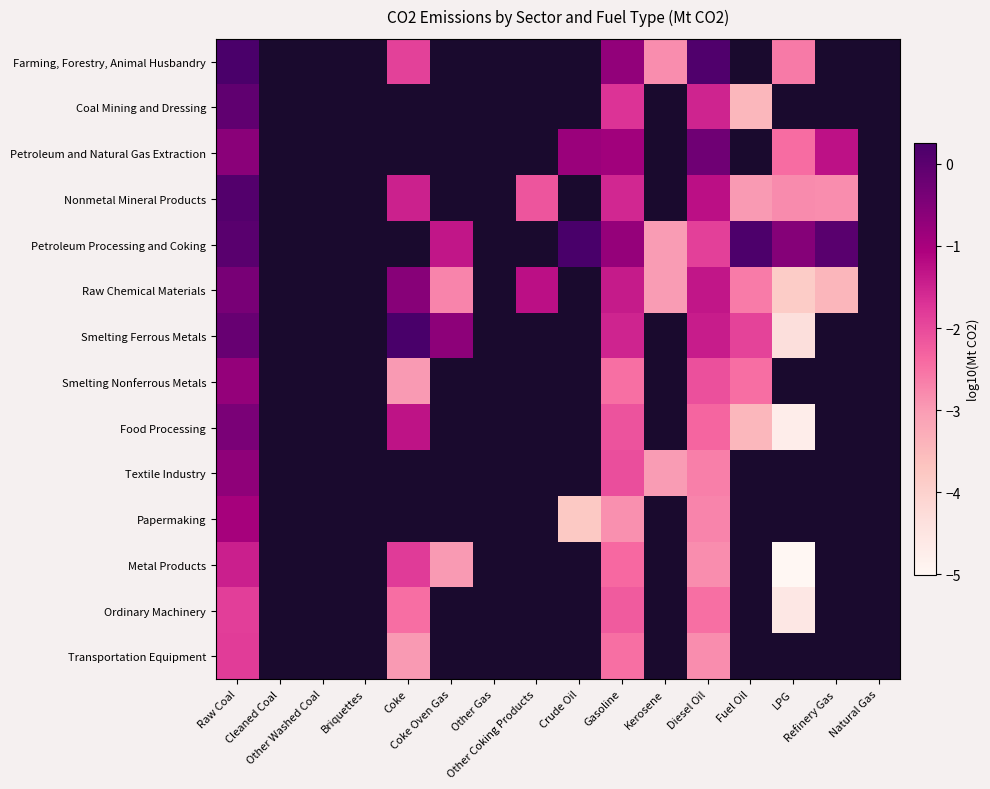

The value of Transportation Equipment at Diesel Oil is -2.8. True or false?

True